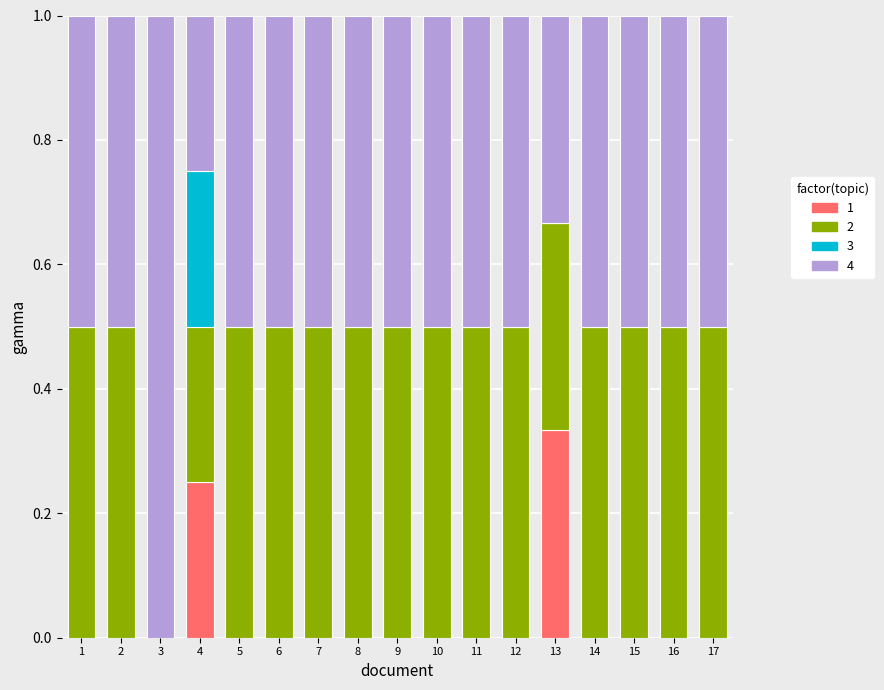

Are the bars grouped side by side (vs. stacked)?

No